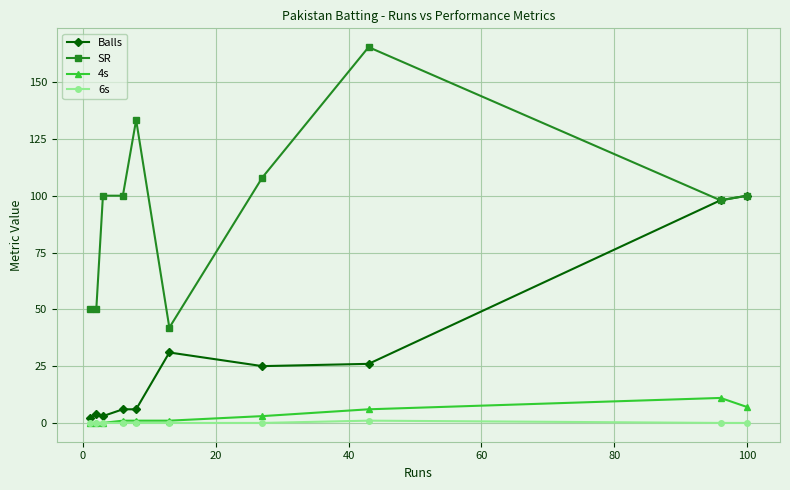

True or false: 4s has more than 0 interior local peaks.

True